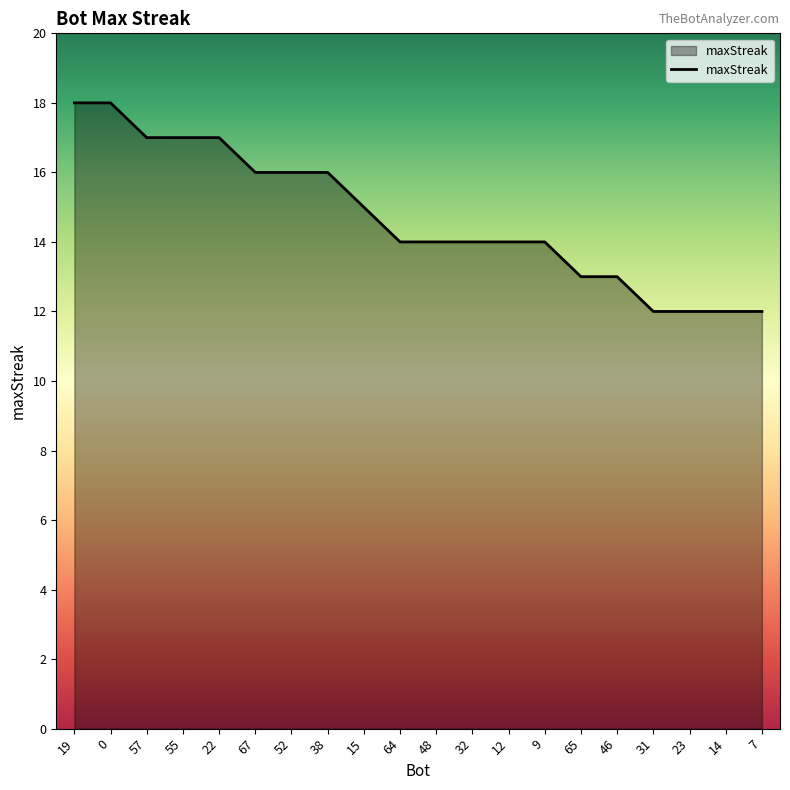

Is it true that the value at 57 is 17?

True